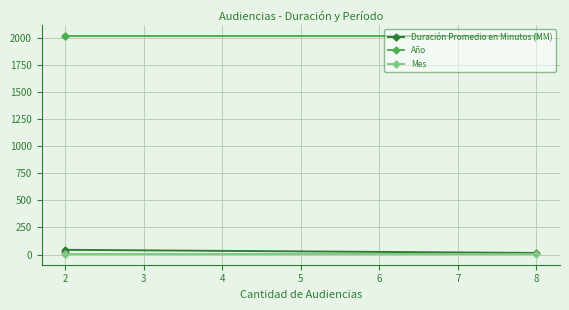

What is the minimum value for Año?

2017